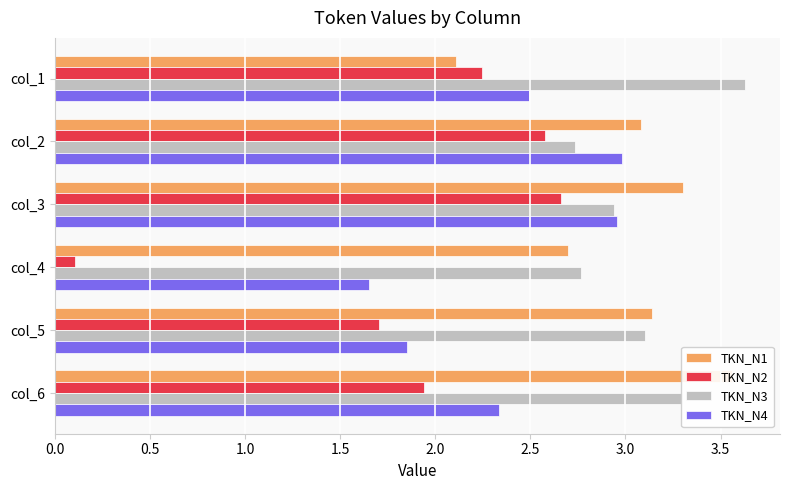

What is the minimum value for TKN_N4?

1.7